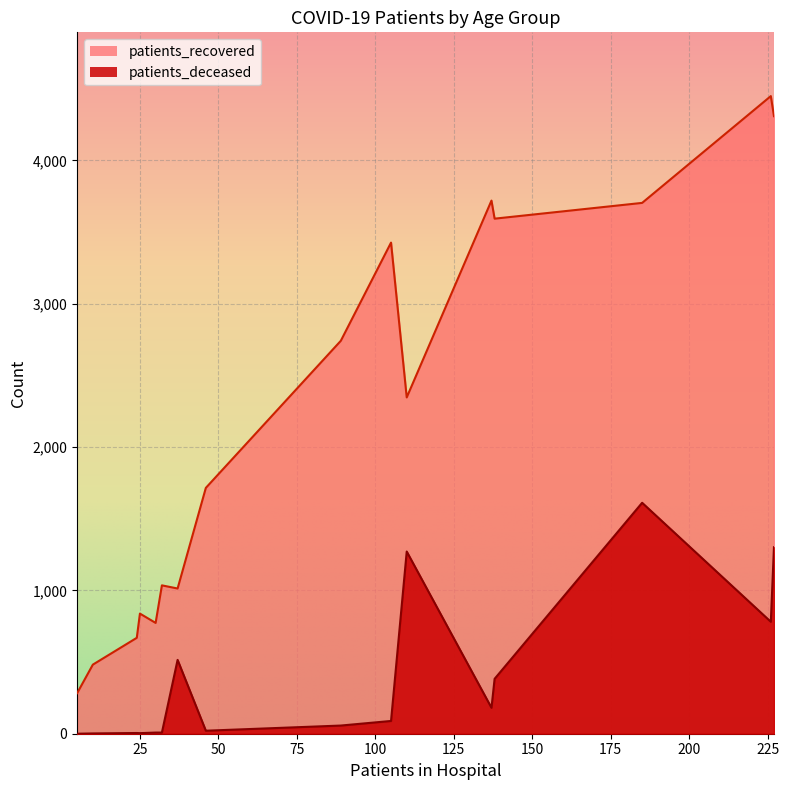

How many lines are shown in the chart?

2